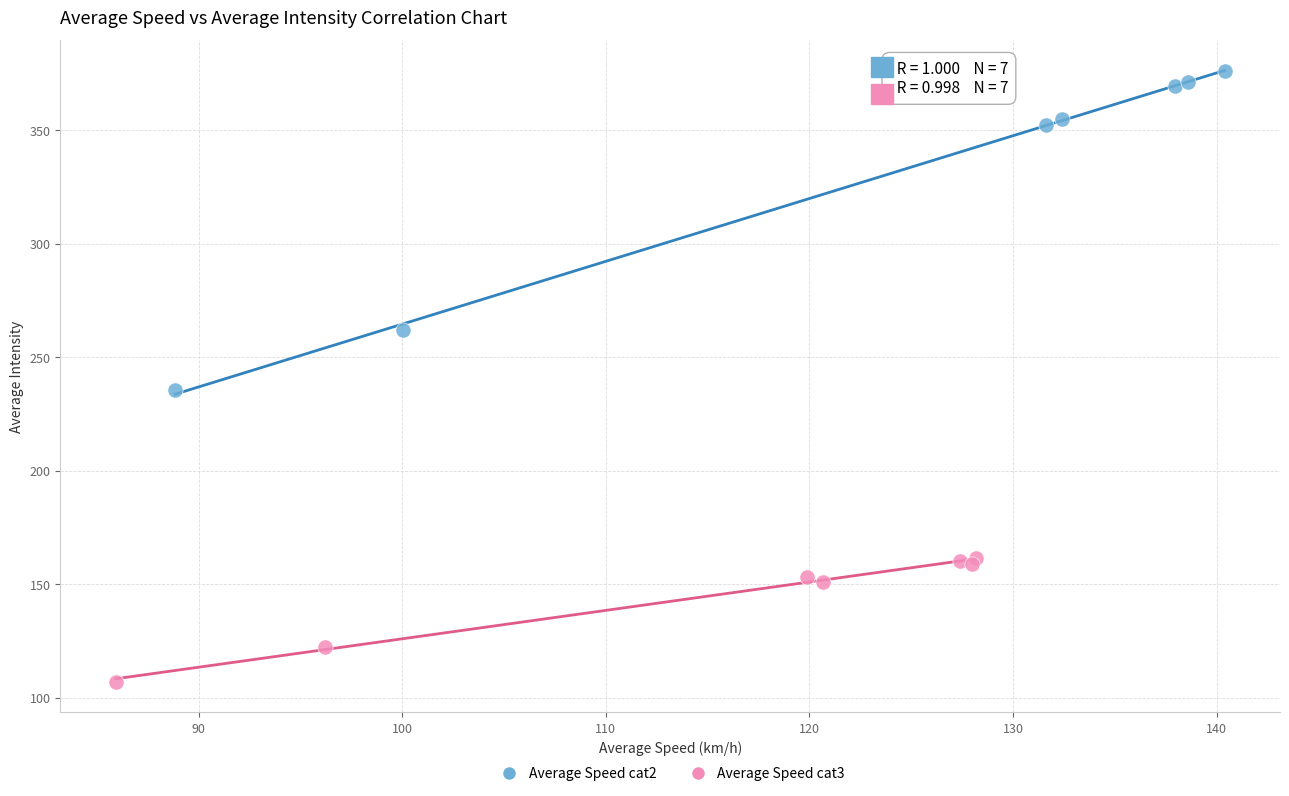

Which series has the largest Y range (max minus min)?

Average Speed cat2